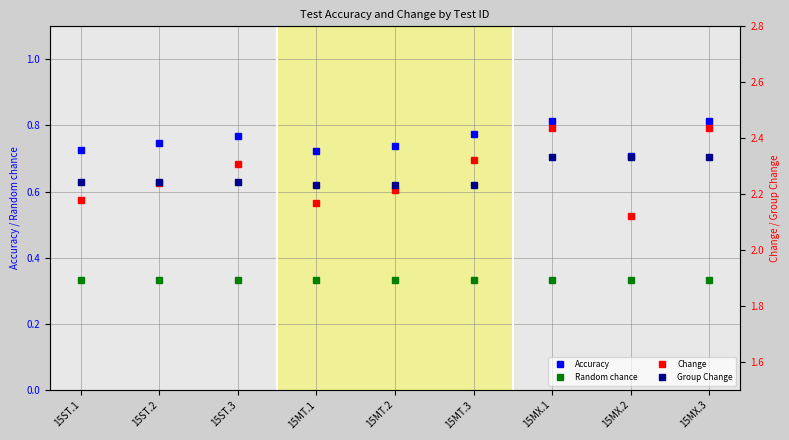

What is the label of the 6th point from the left?

15MT.3